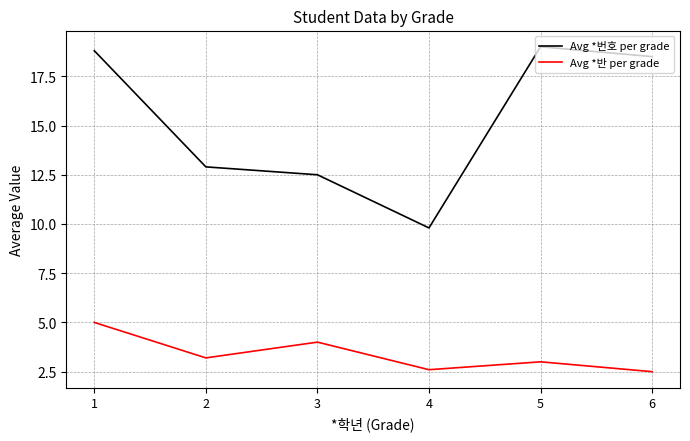

Reading left to right, extract all data points from this chart.

Avg *번호 per grade: 18.8	12.9	12.5	9.8	19.0	18.5
Avg *반 per grade: 5.0	3.2	4.0	2.6	3.0	2.5